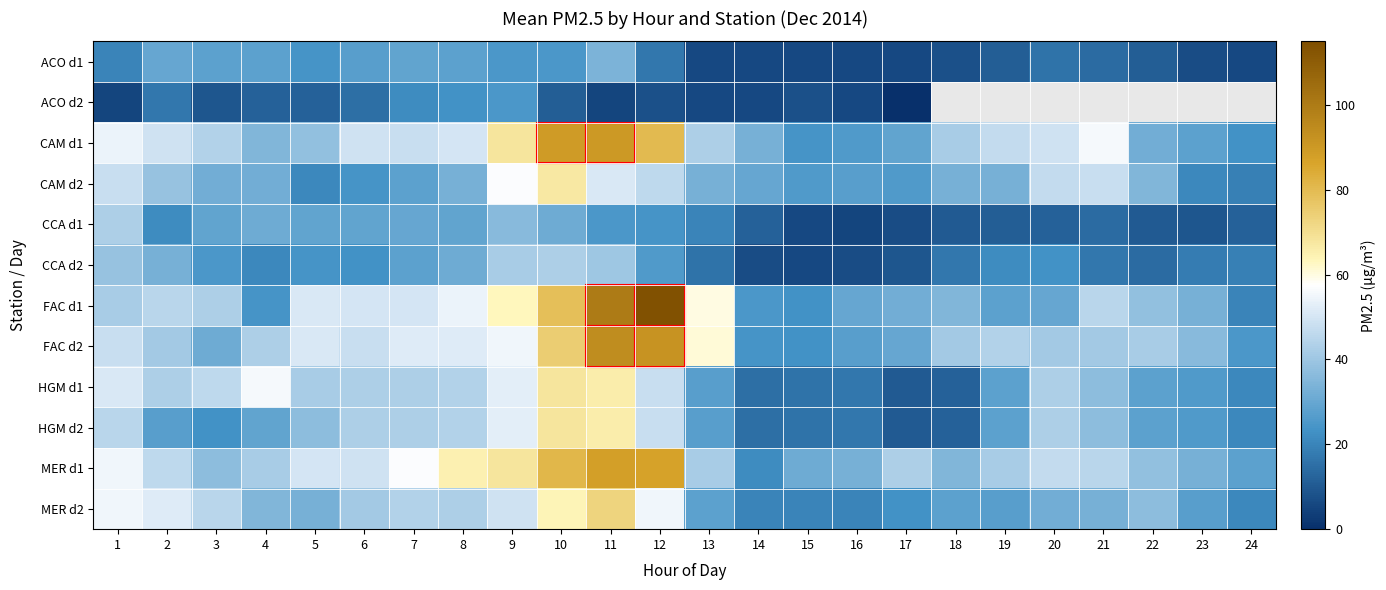

The value of CCA d2 at 21 is 17.0. True or false?

True